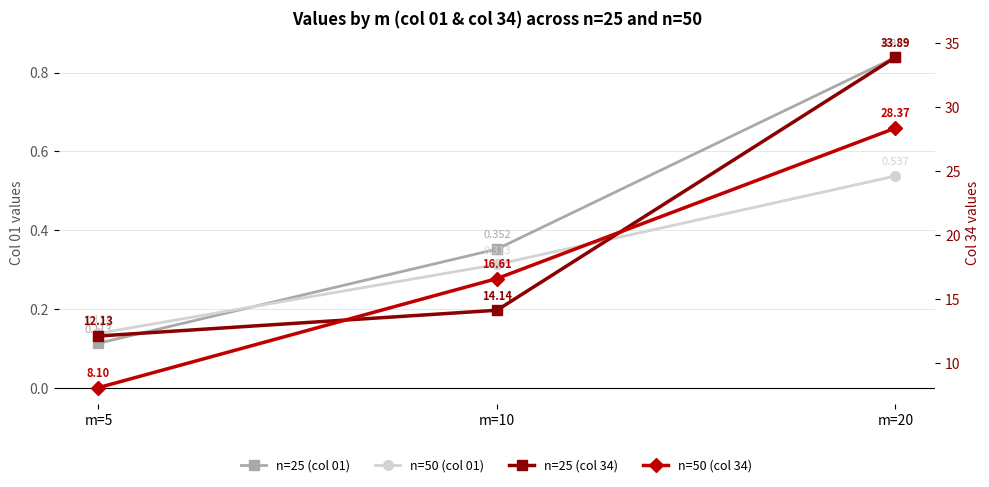

What is the value of the n=50 (col 01) point at the 2nd from the left?

0.3